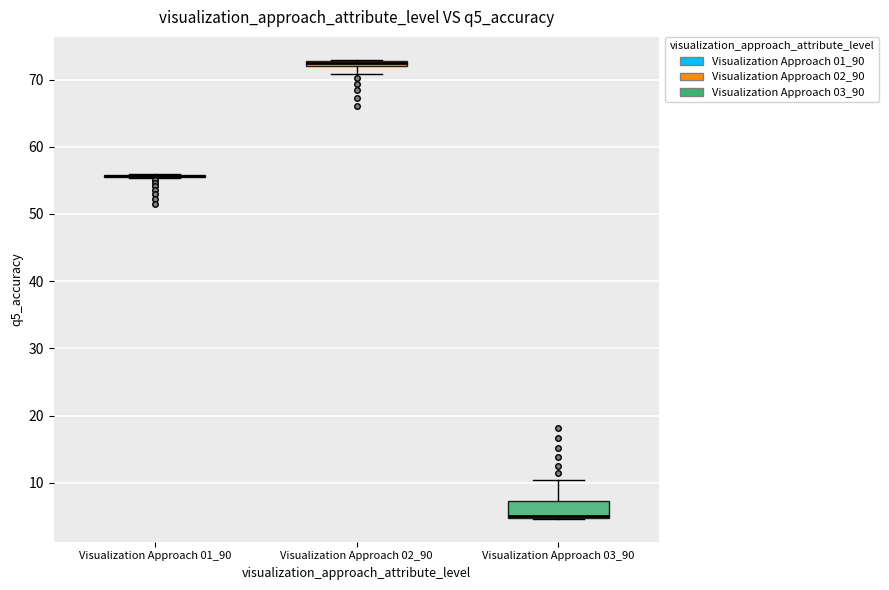

Which box is the tallest, from its lower edge to its upper edge?

Visualization Approach 03_90